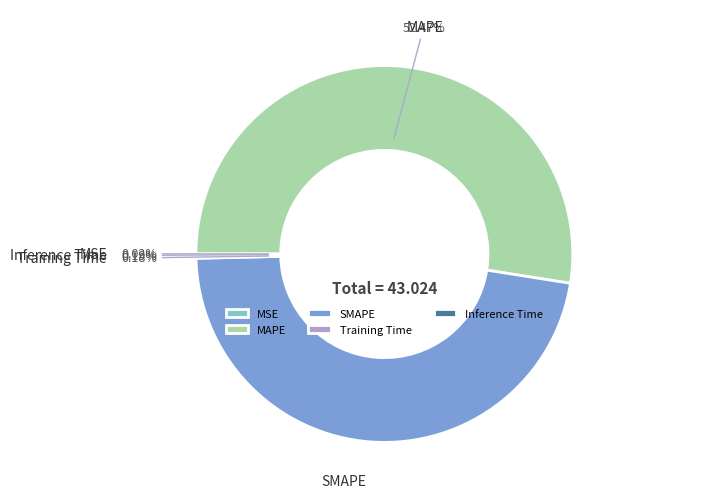

Does MAPE represent more than half of the total?

Yes